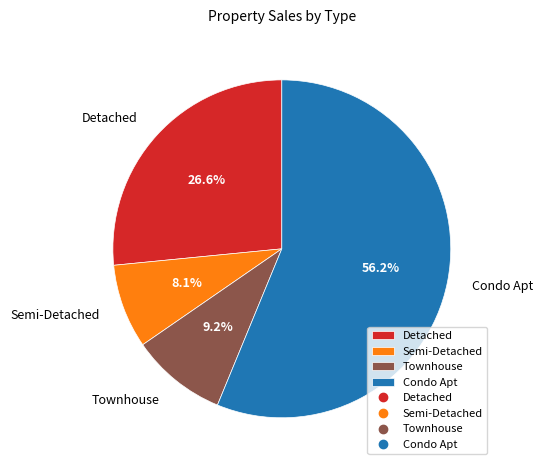

What percentage is the Townhouse slice, to the nearest percent?

9%